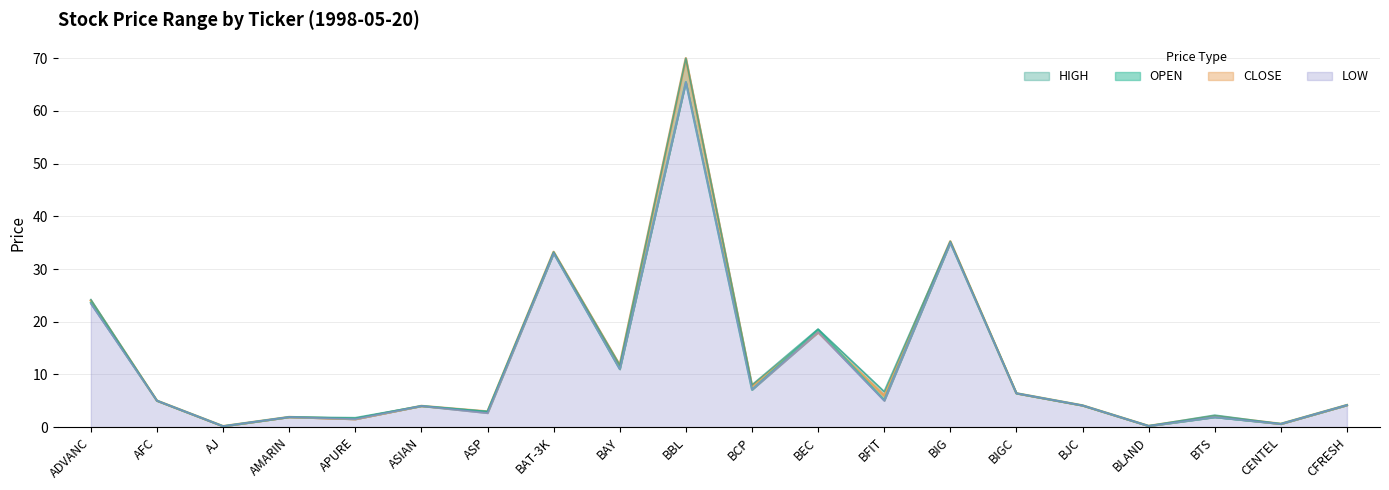

How many intersections are there between OPEN and CLOSE?

2